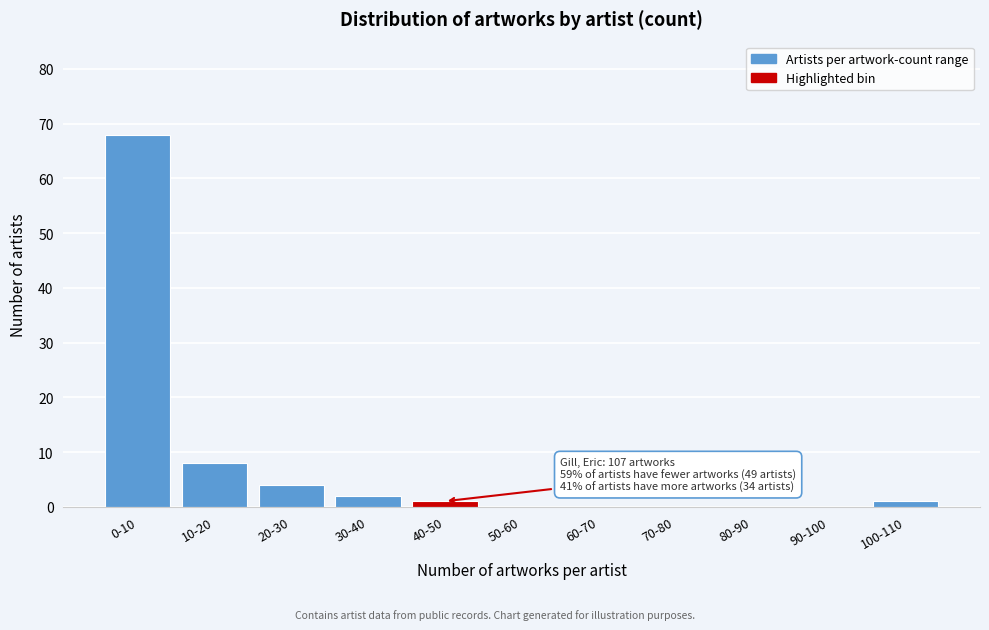

Reading left to right, what are all the values shown in this chart?

0-10=68	10-20=8	20-30=4	30-40=2	40-50=1	50-60=0	60-70=0	70-80=0	80-90=0	90-100=0	100-110=1